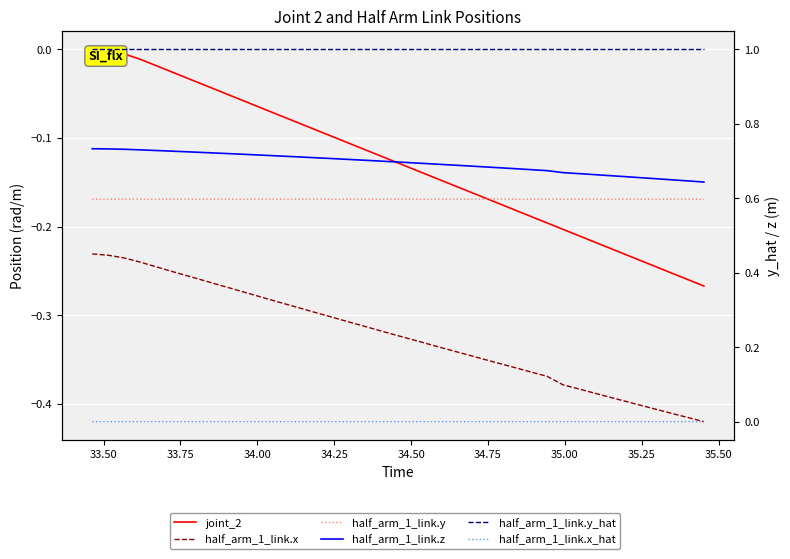

True or false: half_arm_1_link.x and joint_2 cross at least once.

False